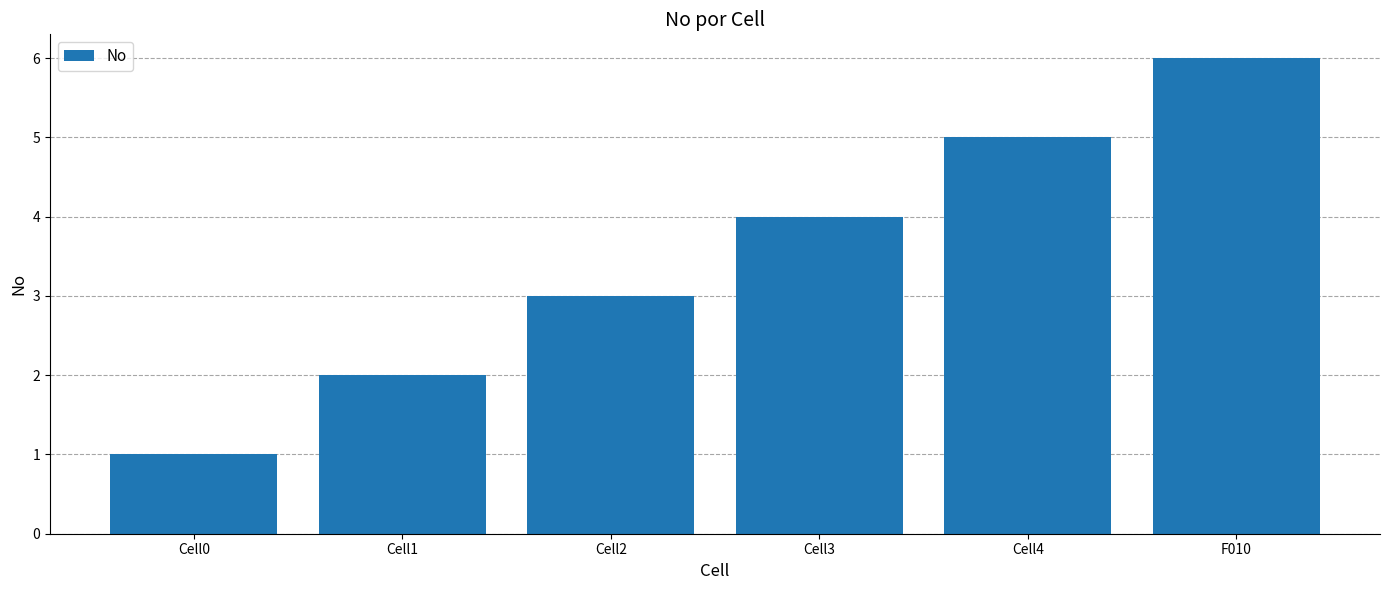

What is the label of the 3rd bar from the left?

Cell2